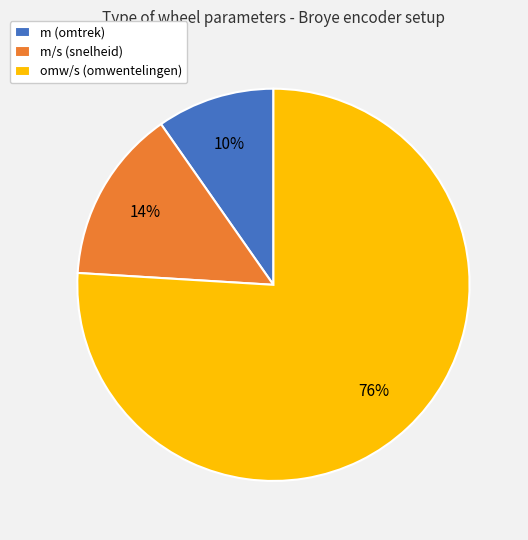

Do m (omtrek) and omw/s (omwentelingen) together represent more than half of the pie?

Yes